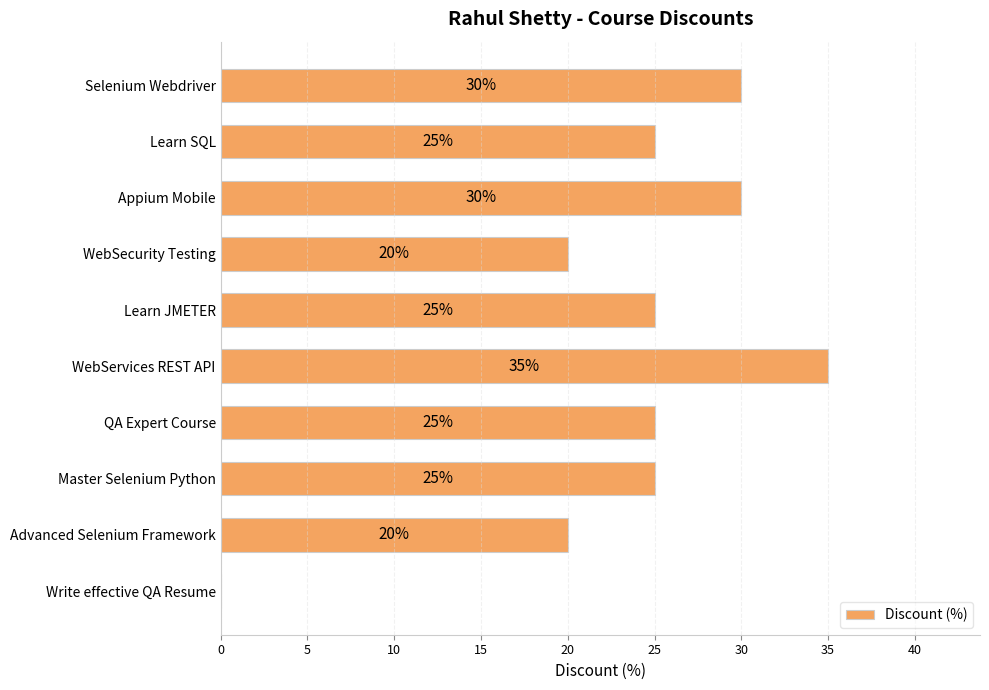

Reading top to bottom, list all the values displayed in this chart.

Selenium Webdriver=30	Learn SQL=25	Appium Mobile=30	WebSecurity Testing=20	Learn JMETER=25	WebServices REST API=35	QA Expert Course=25	Master Selenium Python=25	Advanced Selenium Framework=20	Write effective QA Resume=0